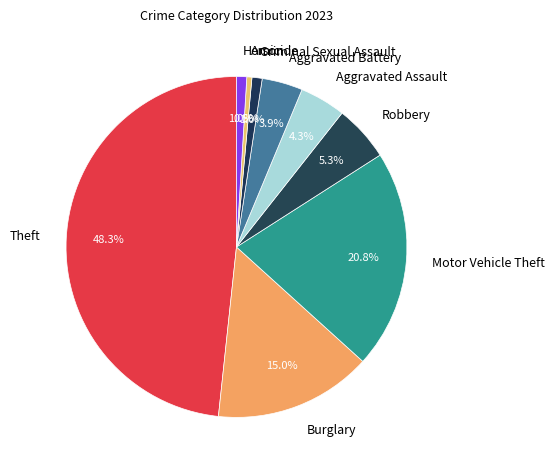

Which has a higher value, Burglary or Criminal Sexual Assault?

Burglary